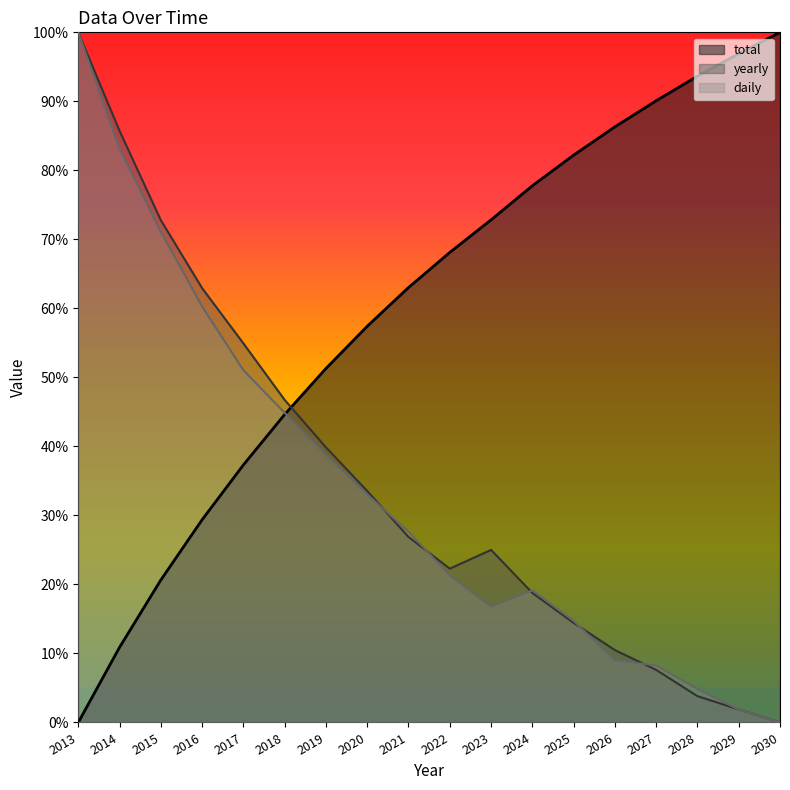

The value of daily at 2026 is 0.1. True or false?

True